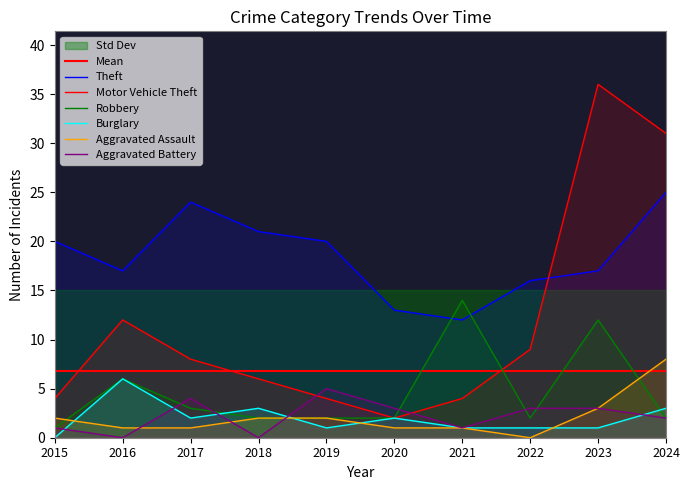

Reading left to right, what are all the values shown in this chart?

Theft: 2015=20	2016=17	2017=24	2018=21	2019=20	2020=13	2021=12	2022=16	2023=17	2024=25
Motor Vehicle Theft: 2015=4	2016=12	2017=8	2018=6	2019=4	2020=2	2021=4	2022=9	2023=36	2024=31
Robbery: 2015=1	2016=6	2017=3	2018=2	2019=2	2020=2	2021=14	2022=2	2023=12	2024=2
Burglary: 2015=0	2016=6	2017=2	2018=3	2019=1	2020=2	2021=1	2022=1	2023=1	2024=3
Aggravated Assault: 2015=2	2016=1	2017=1	2018=2	2019=2	2020=1	2021=1	2022=0	2023=3	2024=8
Aggravated Battery: 2015=1	2016=0	2017=4	2018=0	2019=5	2020=3	2021=1	2022=3	2023=3	2024=2